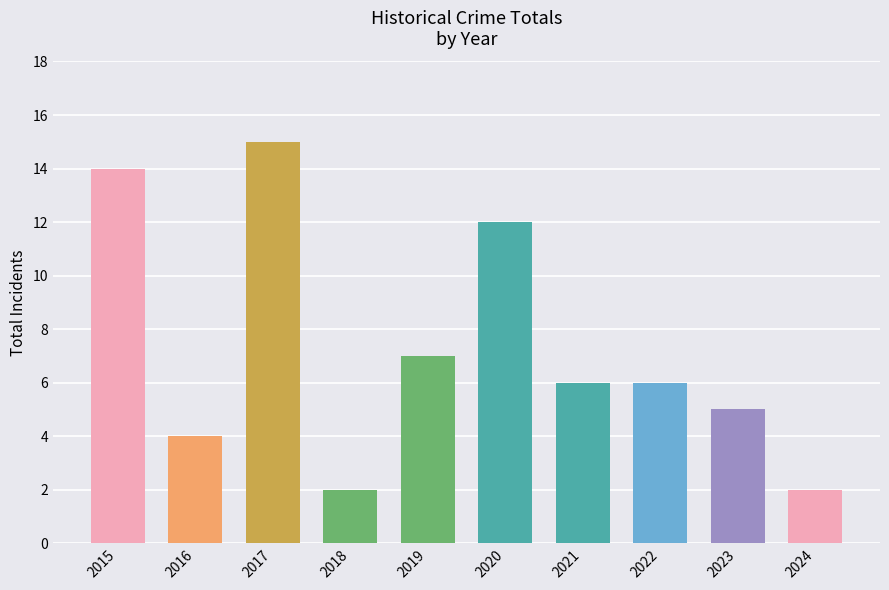

What is the value of the 3rd bar from the left?

15